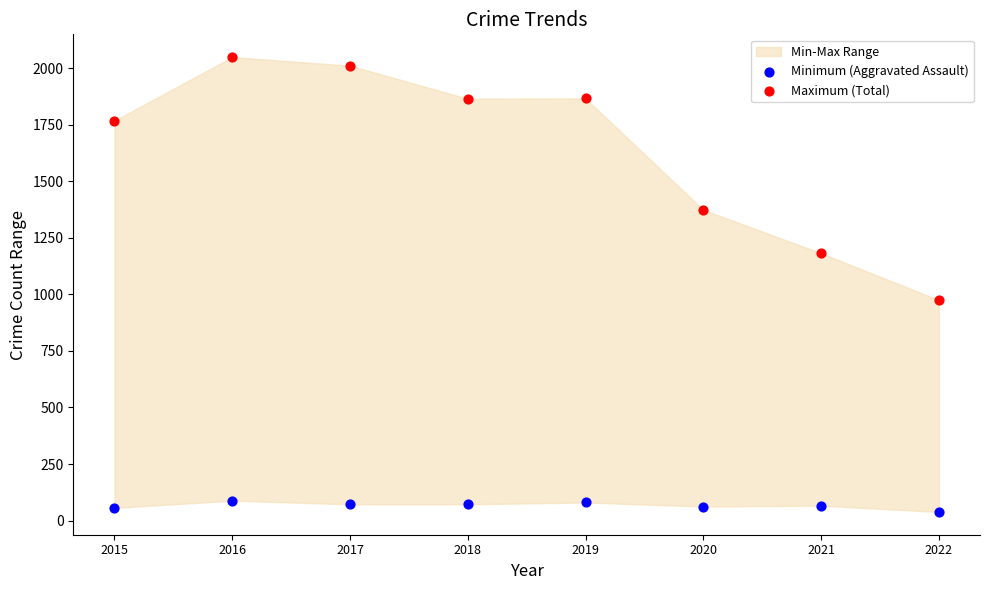

Which series contains the lowest Y value?

Minimum (Aggravated Assault)